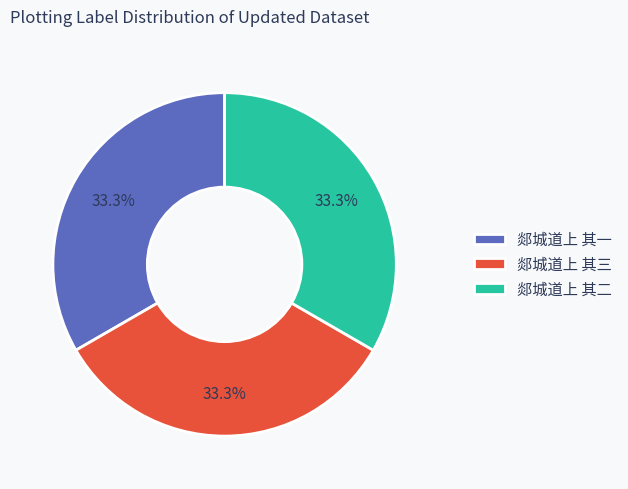

To the nearest percent, what percentage of the pie is 郯城道上 其二?

33%